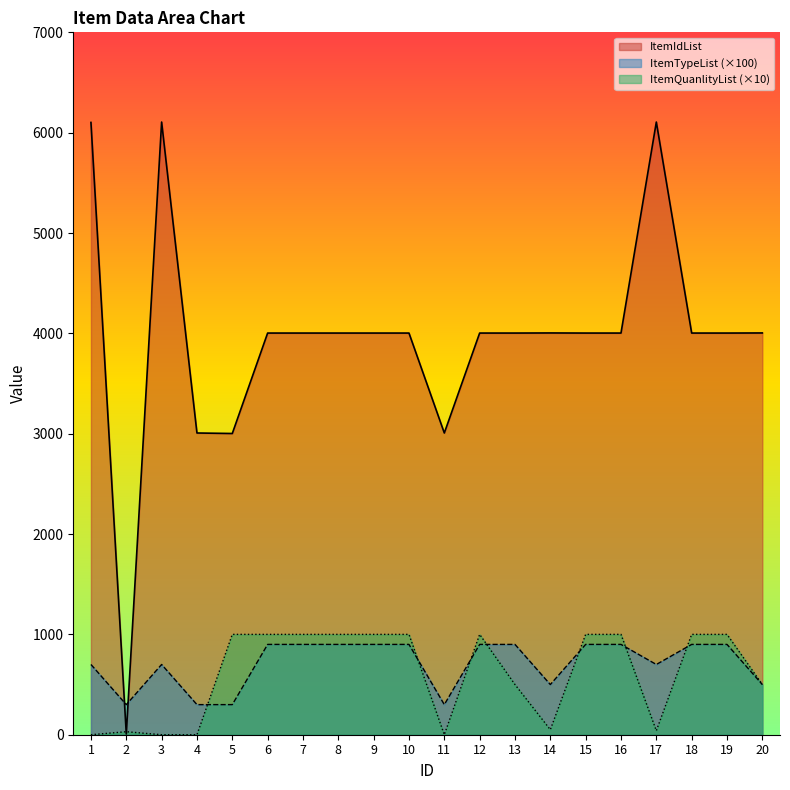

How many interior local valleys does the ItemQuanlityList series have?

3